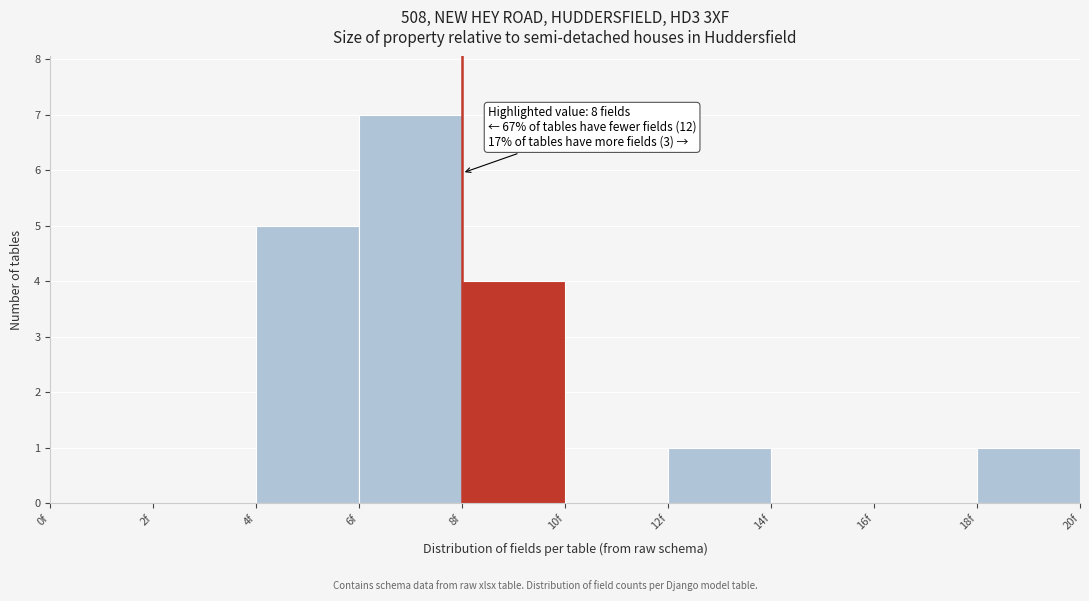

Which range on the x-axis has the tallest bar?

6 to 8